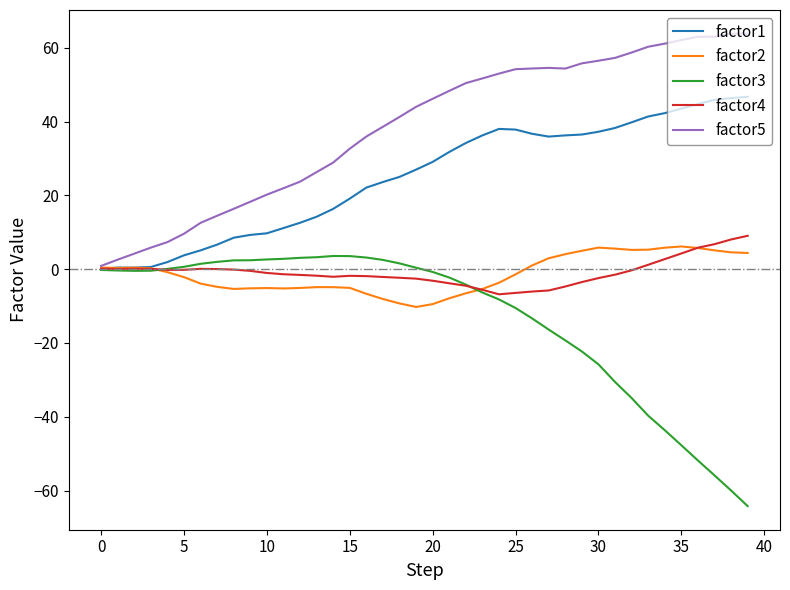

Which series has the largest total across all categories?

factor5